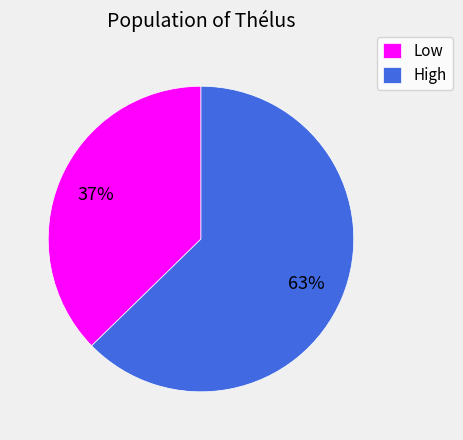

Which slice represents more than half of the pie?

High